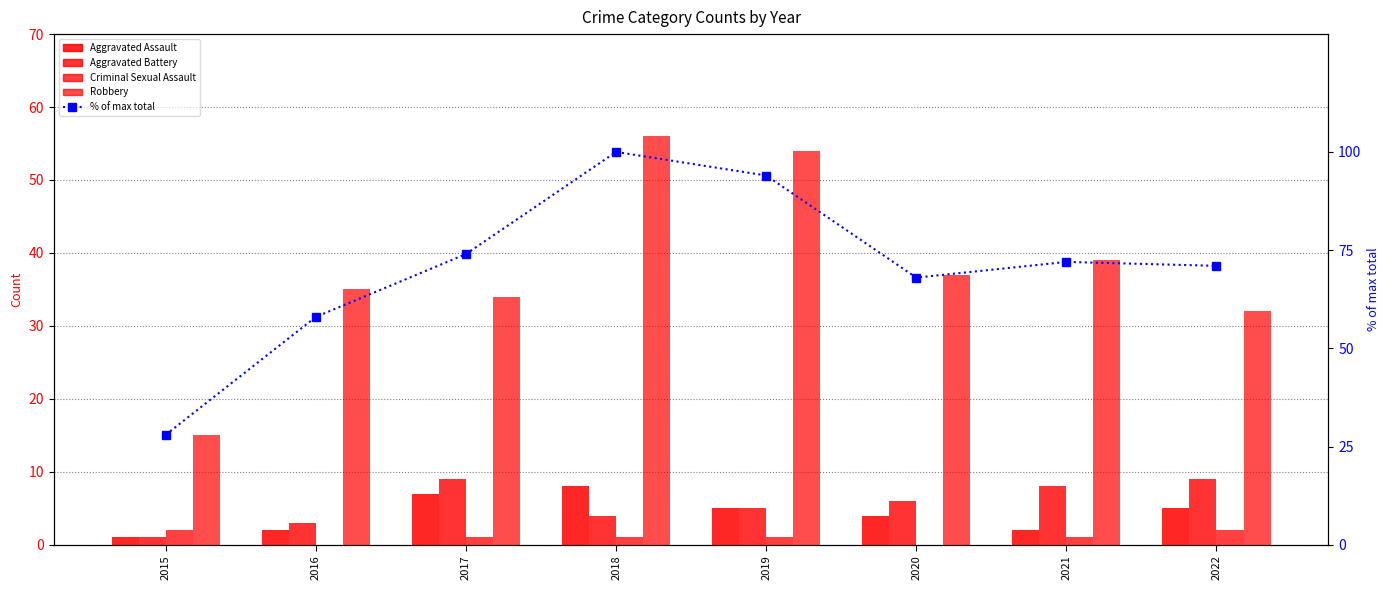

Are the bars grouped side by side (vs. stacked)?

Yes